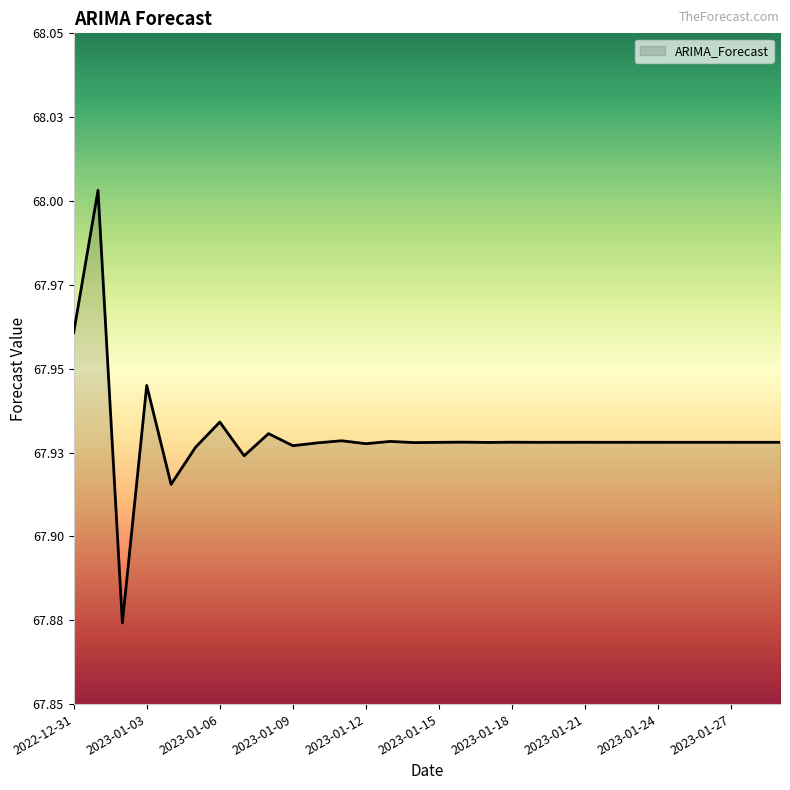

How many interior local peaks (higher than both neighbors) does the data have?

12